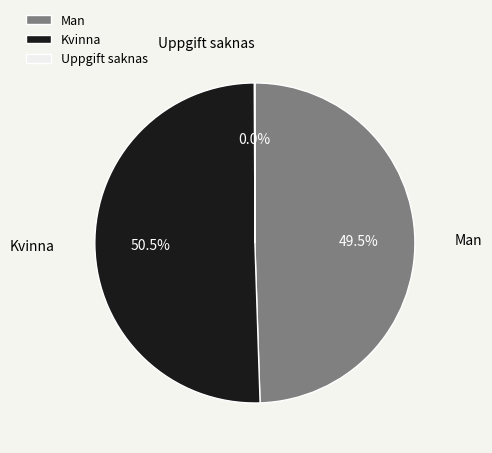

Combined, do Kvinna and Man account for over 50%?

Yes